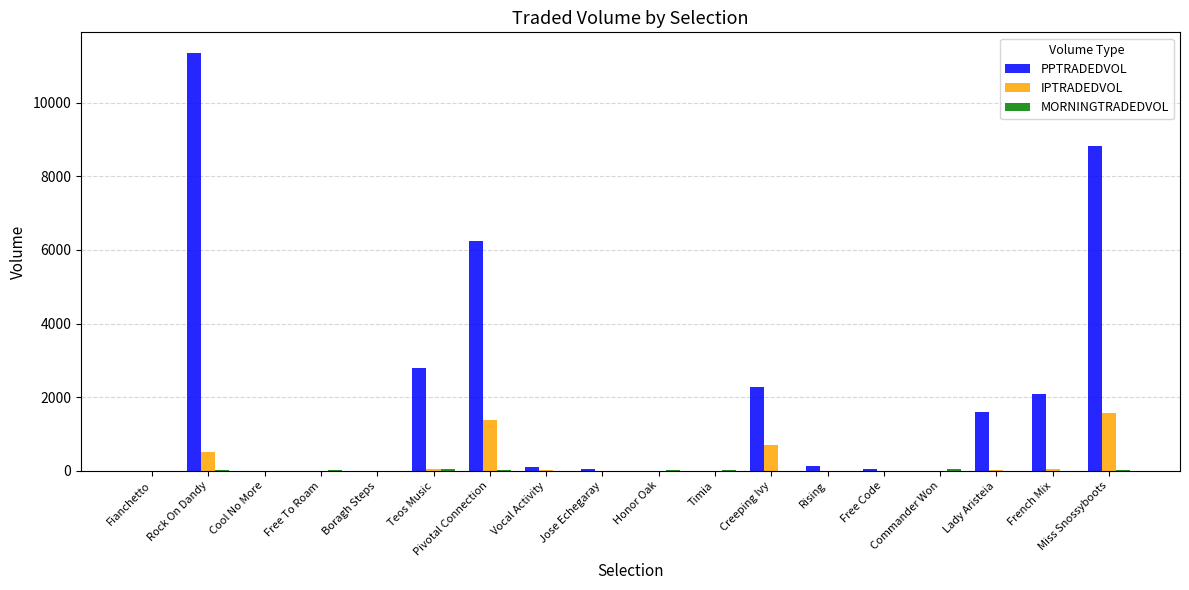

Which series has the largest total across all categories?

PPTRADEDVOL